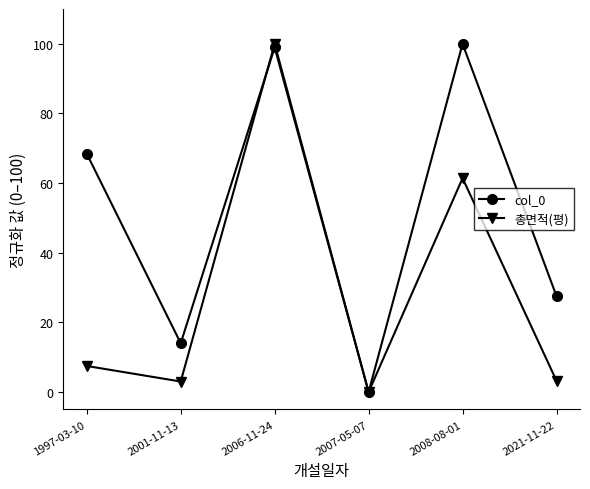

At which label does 총면적(평) first exceed 7?

1997-03-10